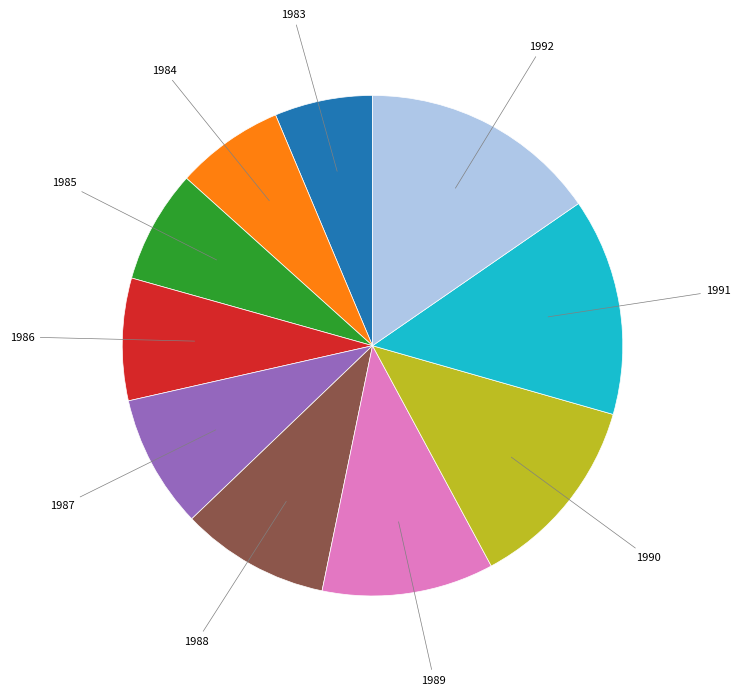

How many slices are in this pie chart?

10